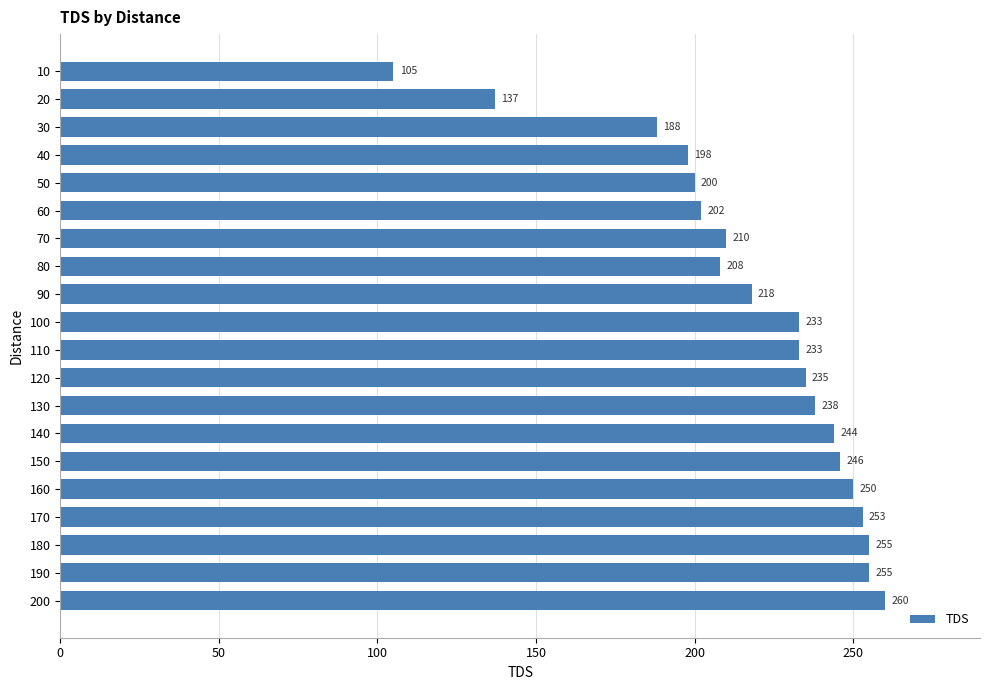

What is the value of the 9th bar from the top?

218